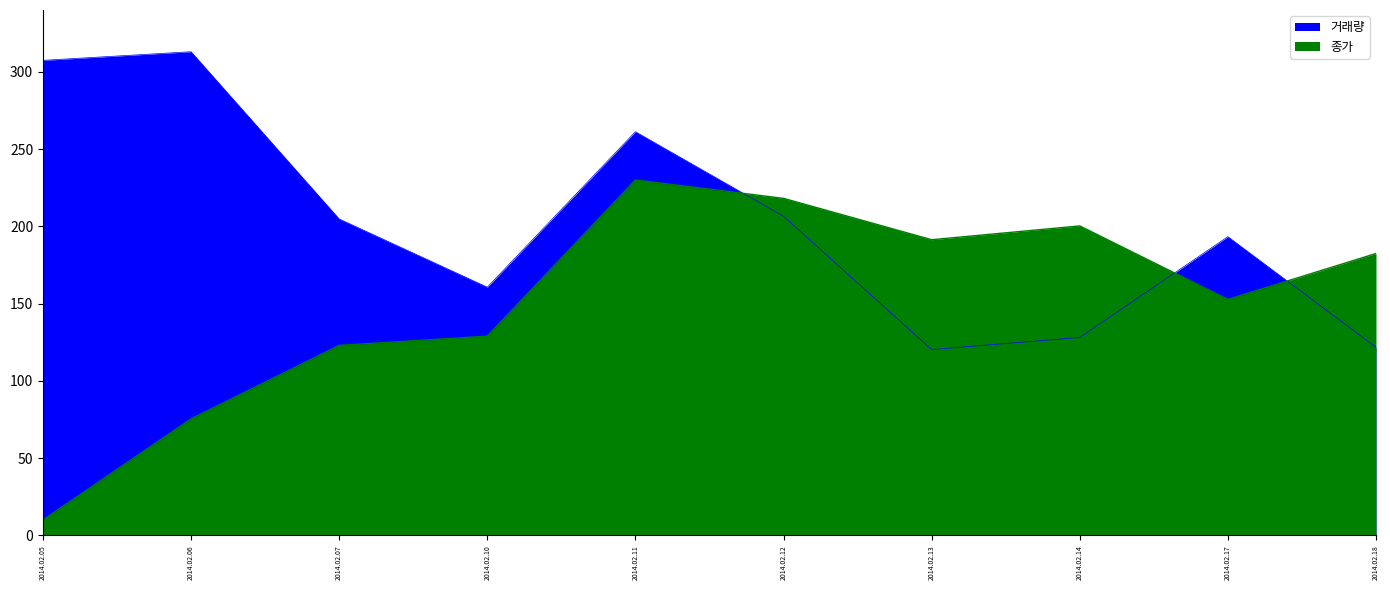

How many times do 종가 and 거래량 cross each other?

3